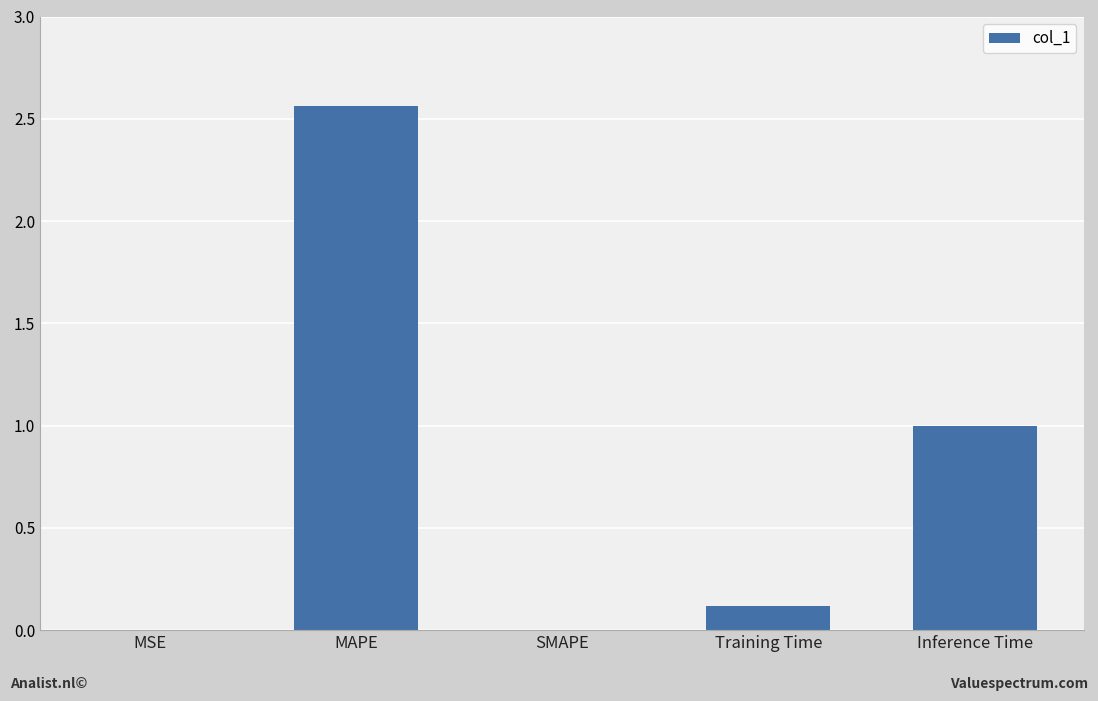

Which has a higher value, Inference Time or MAPE?

MAPE